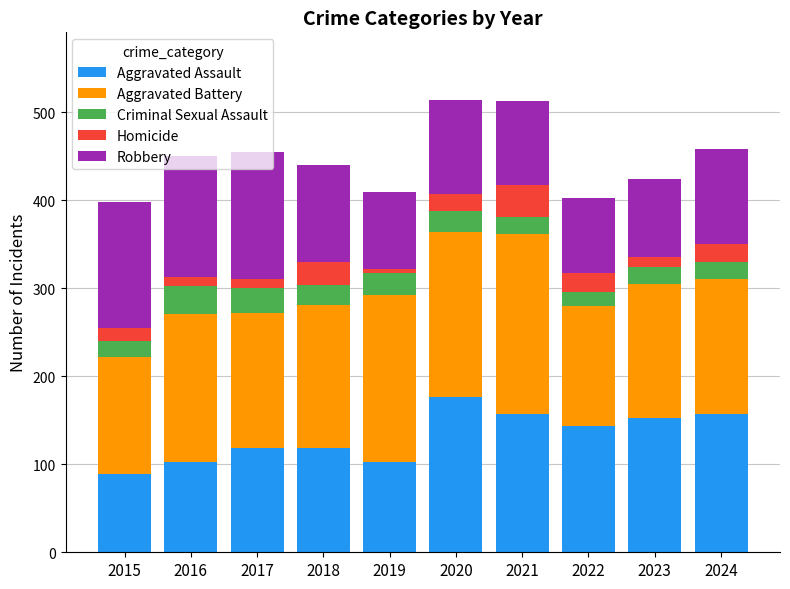

What is the total value across all series at 2024?

459